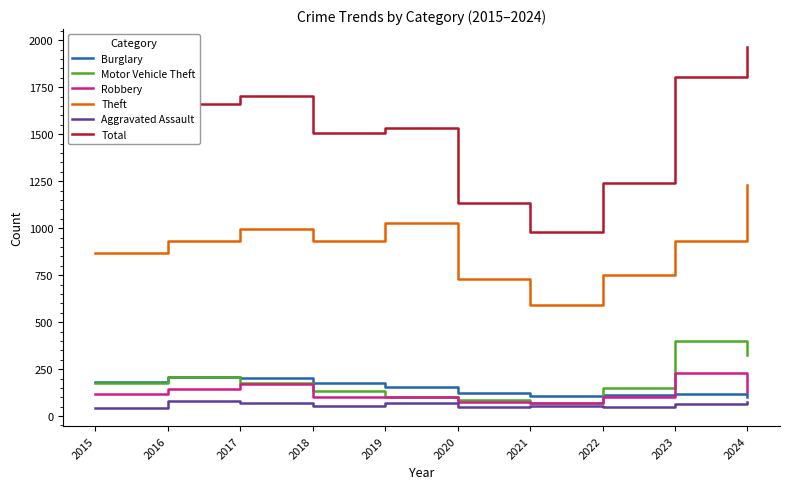

True or false: Total and Aggravated Assault intersect in this chart.

False